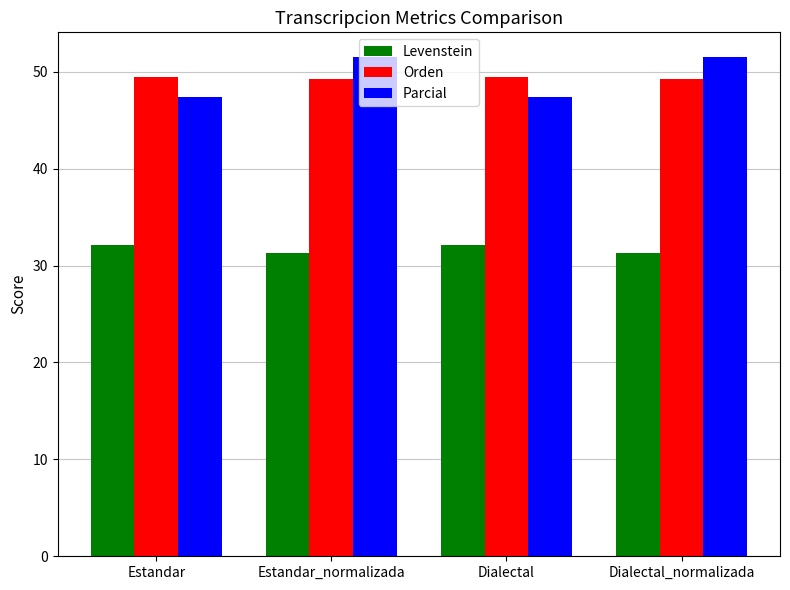

What is the smallest value displayed?

31.3